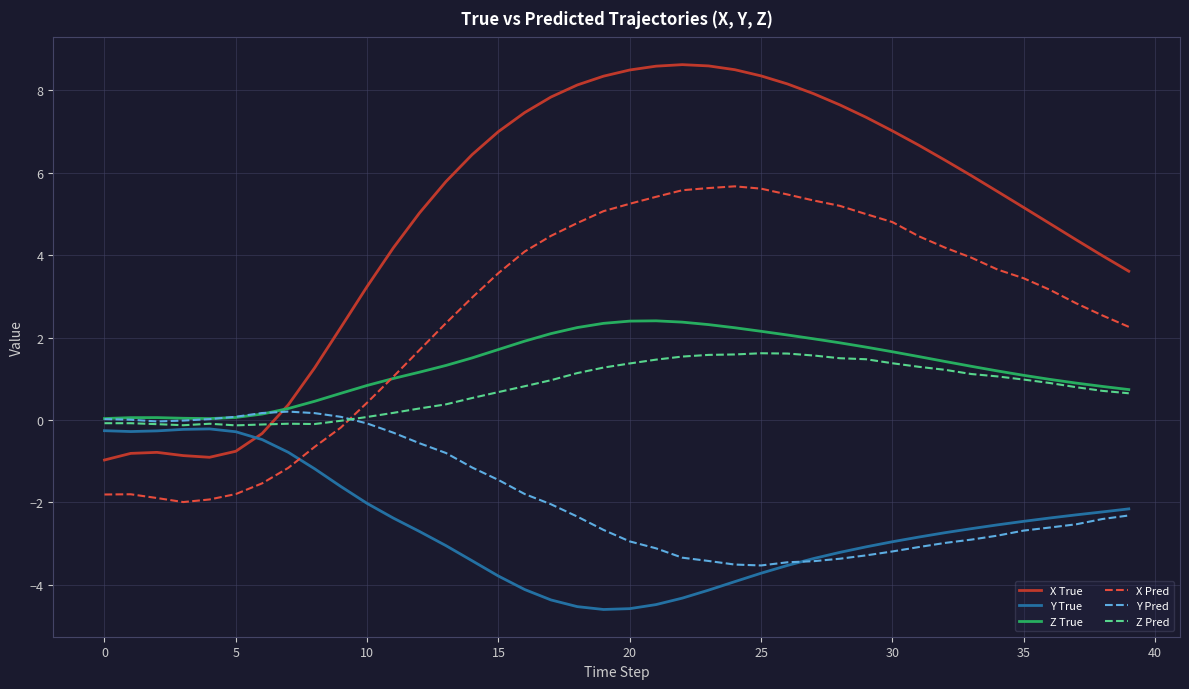

Which series has the widest spread of values?

X True